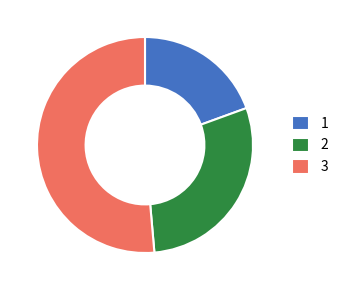

How many segments does this pie chart have?

3